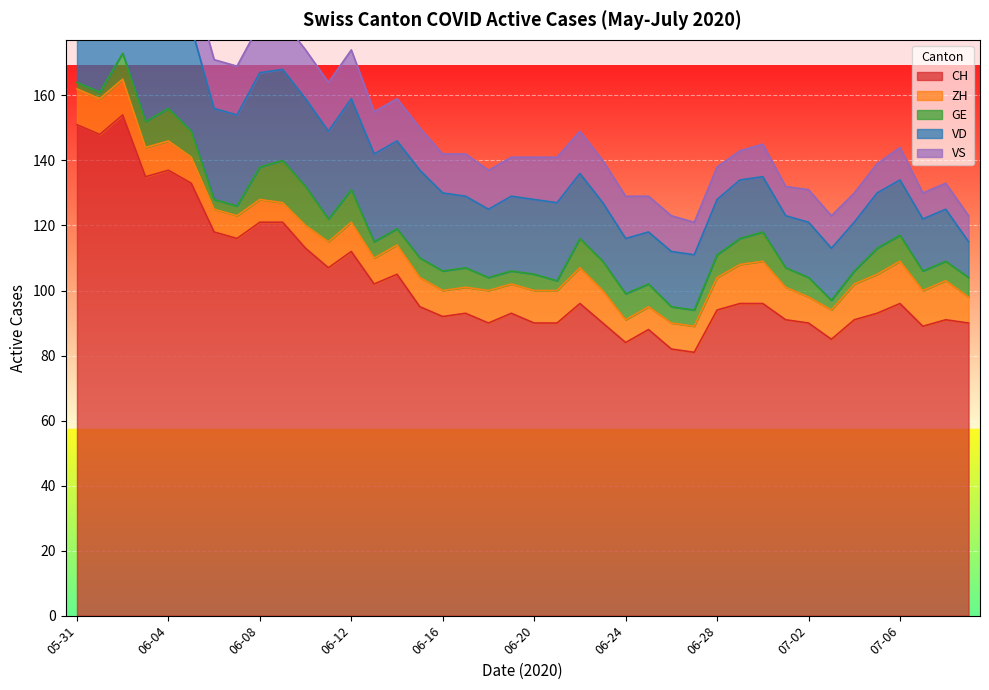

List the labels in order of ZH value, smallest first.

2020-06-09, 2020-06-06, 2020-06-07, 2020-06-08, 2020-06-10, 2020-06-24, 2020-06-25, 2020-06-05, 2020-06-11, 2020-06-13, 2020-06-16, 2020-06-17, 2020-06-26, 2020-06-27, 2020-07-02, 2020-07-09, 2020-06-03, 2020-06-04, 2020-06-12, 2020-06-14, 2020-06-15, 2020-06-19, 2020-07-03, 2020-06-18, 2020-06-20, 2020-06-21, 2020-06-23, 2020-06-28, 2020-07-01, 2020-05-31, 2020-06-01, 2020-06-02, 2020-06-22, 2020-07-04, 2020-07-07, 2020-06-29, 2020-07-05, 2020-07-08, 2020-06-30, 2020-07-06